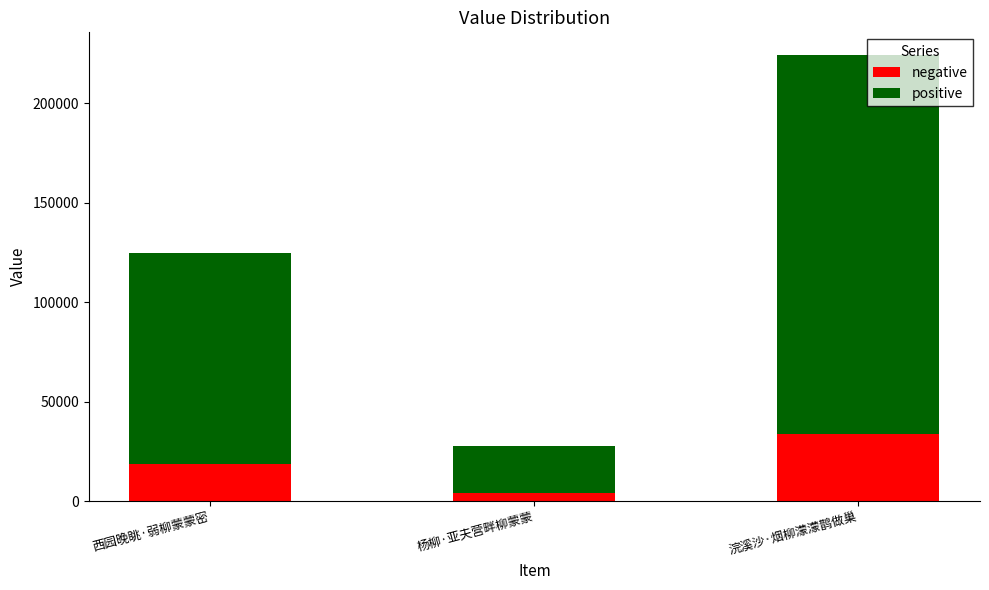

At which label does negative reach its peak?

浣溪沙·烟柳濛濛鹊做巢